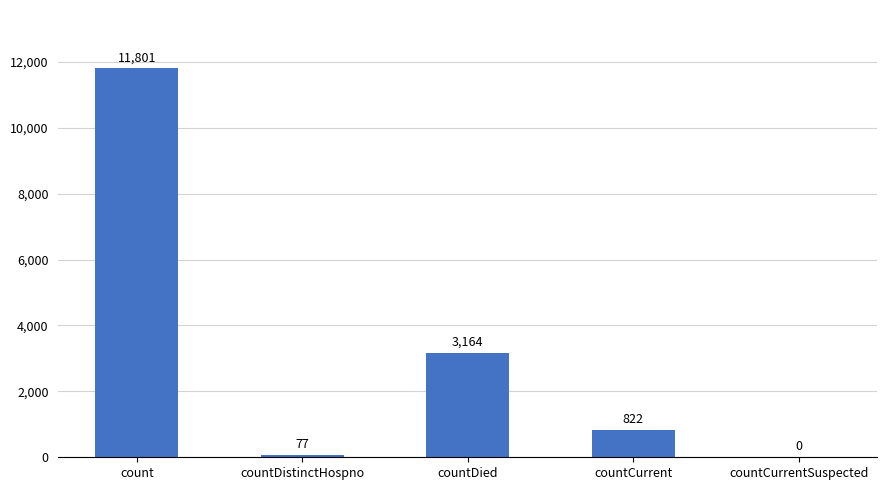

Are the bars horizontal?

No